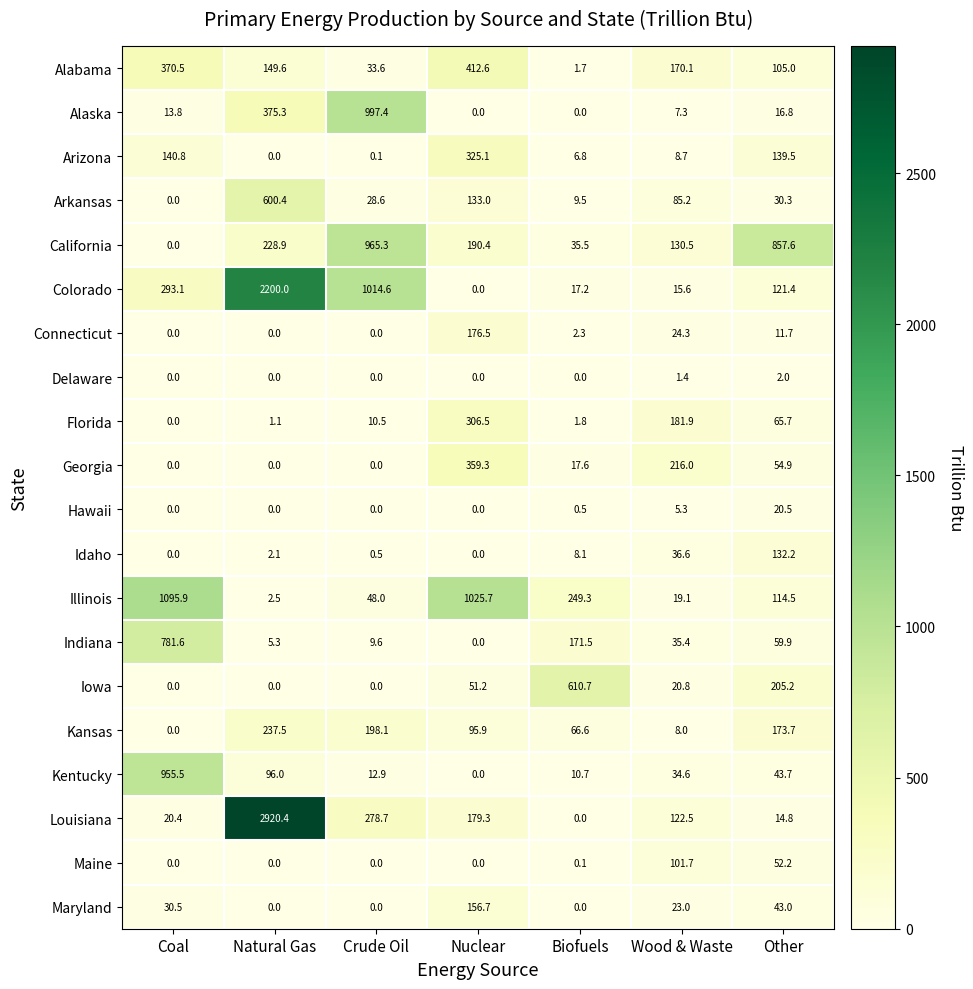

List the series in order of their peak value, highest first.

Louisiana, Colorado, Illinois, Alaska, California, Kentucky, Indiana, Iowa, Arkansas, Alabama, Georgia, Arizona, Florida, Kansas, Connecticut, Maryland, Idaho, Maine, Hawaii, Delaware